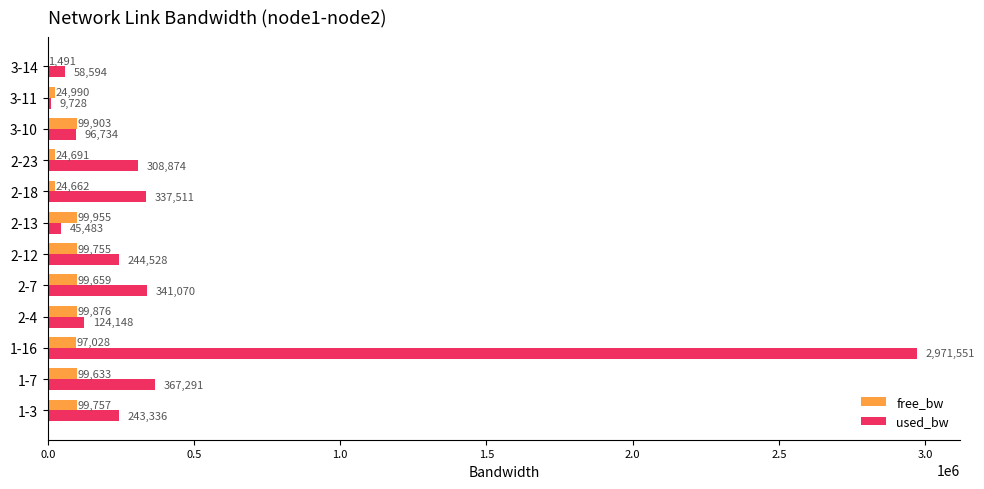

Which series has the largest total across all categories?

used_bw